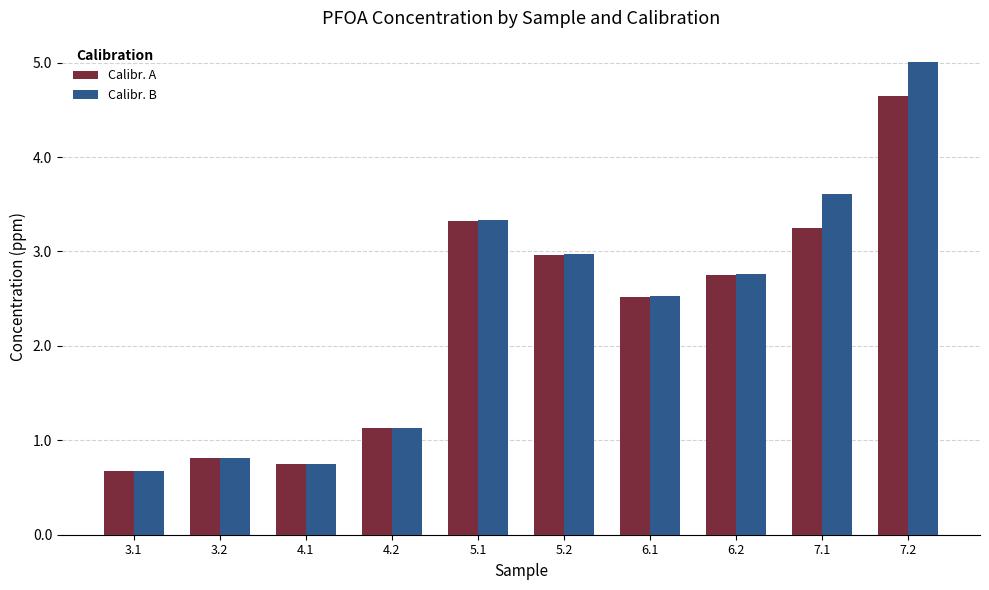

List the series in order of their peak value, lowest first.

Calibr. A, Calibr. B